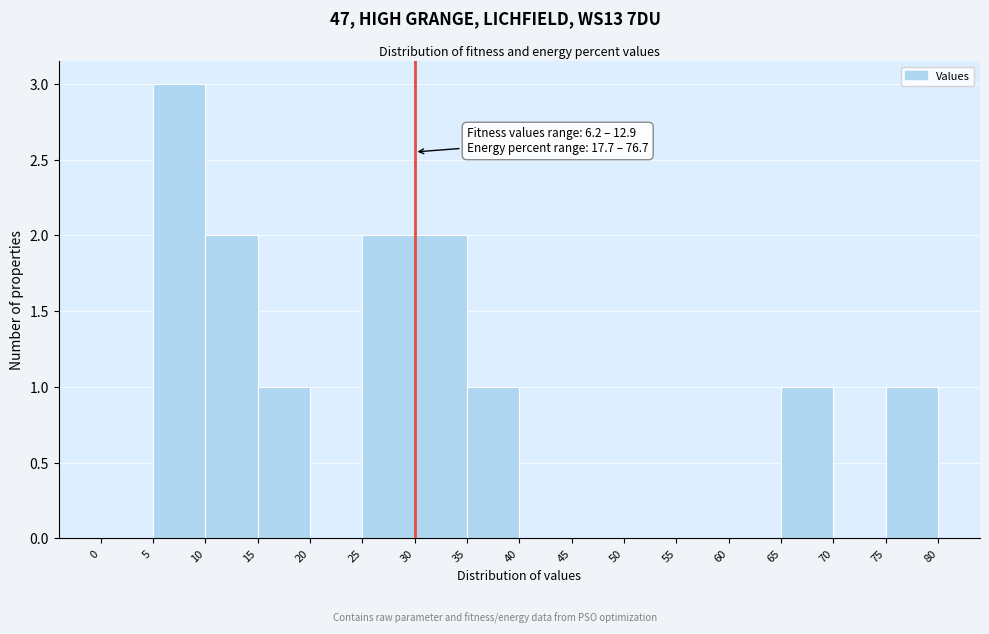

Which range on the x-axis has the tallest bar?

5 to 10